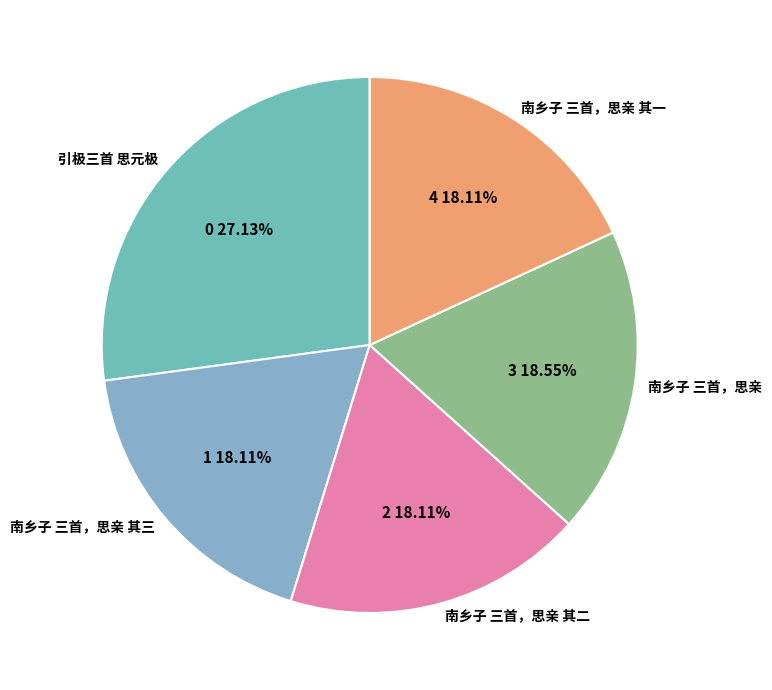

Is the sum of 南乡子 三首，思亲 and 南乡子 三首，思亲 其三 greater than half?

No